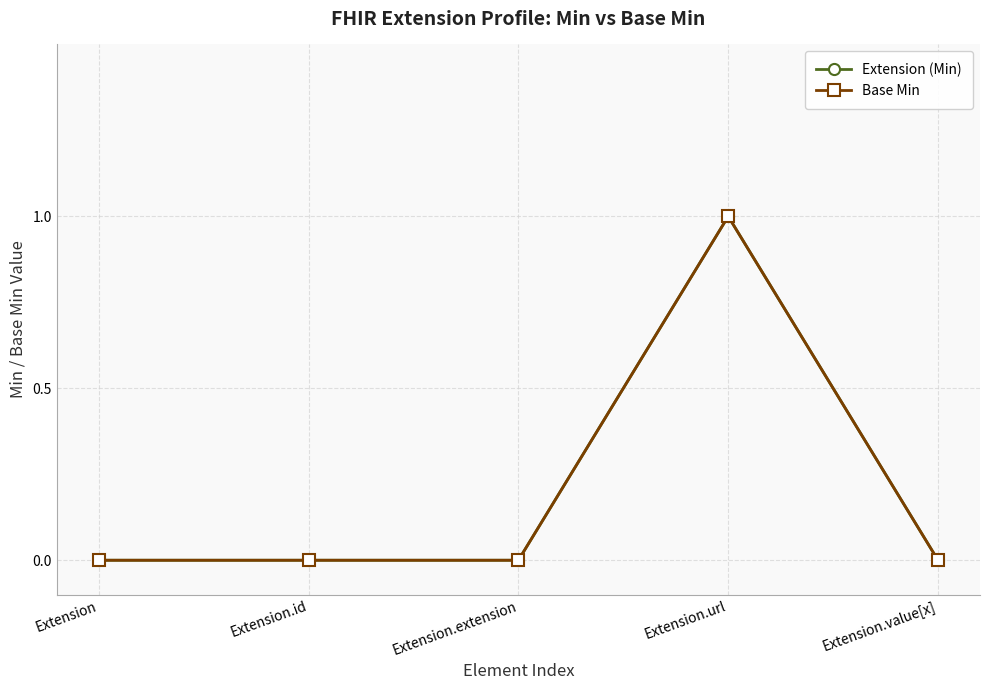

Is this an area chart (filled region under the line)?

No